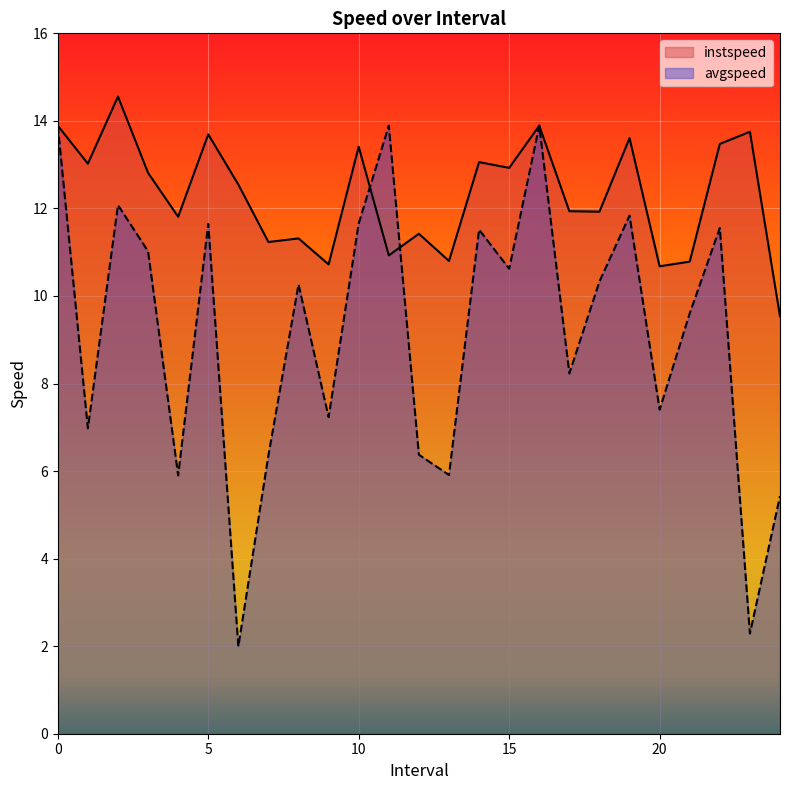

Reading left to right, transcribe all the data shown in this chart.

instspeed: 0=13.9	1.0=13.0	2.0=14.6	3.0=12.8	4.0=11.8	5.0=13.7	6.0=12.5	7.0=11.2	8.0=11.3	9.0=10.7	10.0=13.4	11.0=10.9	12.0=11.4	13.0=10.8	14.0=13.1	15.0=12.9	16=13.9	17.0=11.9	18.0=11.9	19.0=13.6	20.0=10.7	21.0=10.8	22.0=13.5	23.0=13.8	24.0=9.5
avgspeed: 0=13.9	1.0=7.0	2.0=12.1	3.0=11.0	4.0=5.9	5.0=11.6	6.0=2.0	7.0=6.4	8.0=10.3	9.0=7.2	10.0=11.7	11.0=13.9	12.0=6.4	13.0=5.9	14.0=11.5	15.0=10.6	16=13.9	17.0=8.2	18.0=10.3	19.0=11.8	20.0=7.4	21.0=9.6	22.0=11.6	23.0=2.3	24.0=5.4